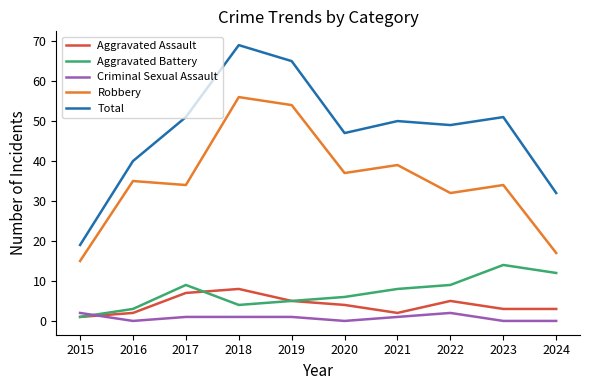

At how many categories does at least one series exceed 64?

2